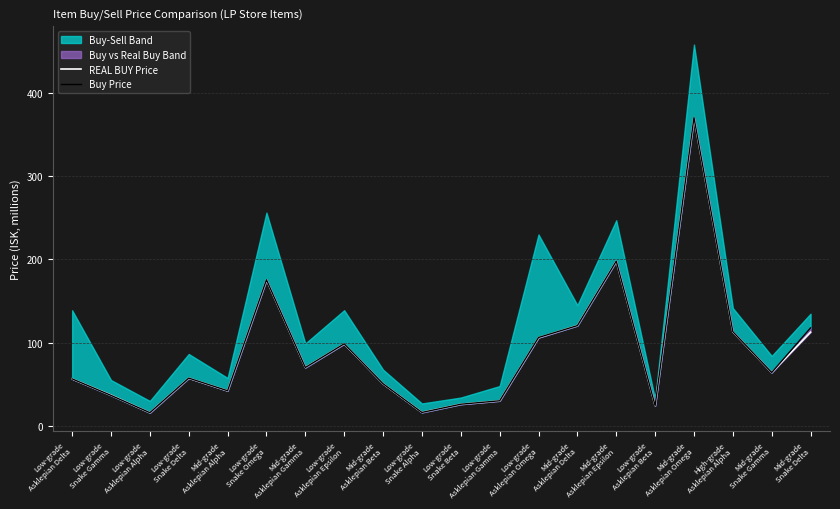

The value of REAL BUY Price at Low-grade
Snake Gamma is 36.9. True or false?

True